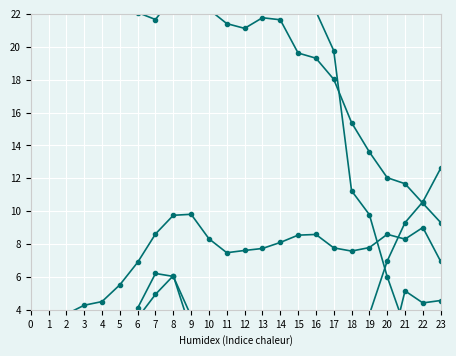

The value of ATT10 at 10 is 0.3. True or false?

False